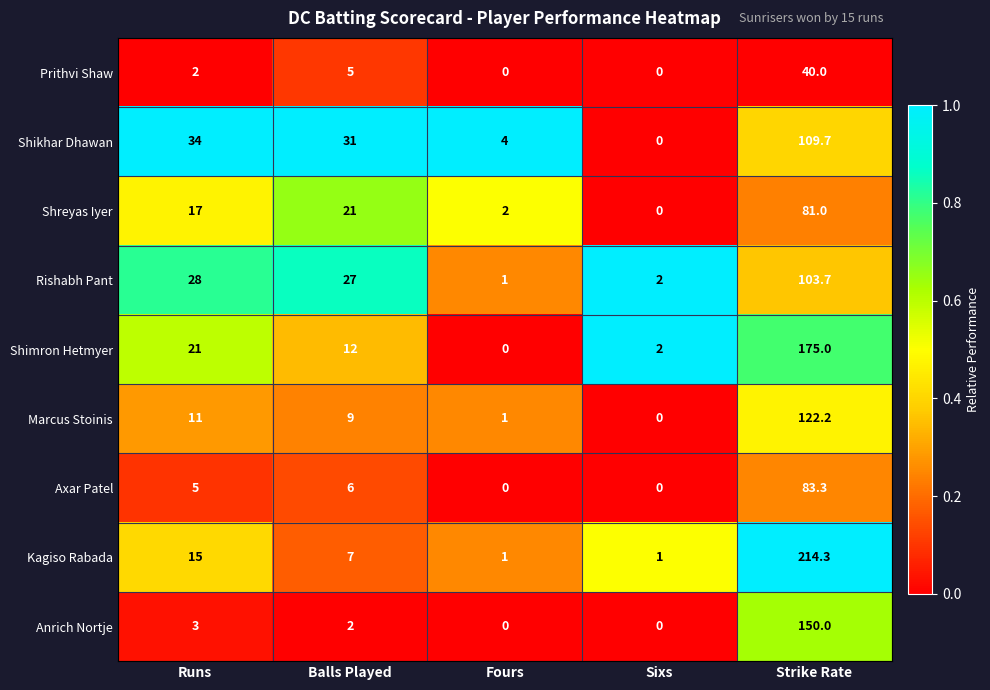

True or false: Anrich Nortje has a value of 0.0 at Fours.

True